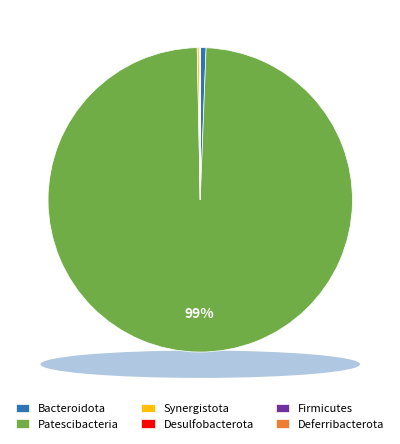

What percentage do Bacteroidota and Deferribacterota together represent?

0.6%